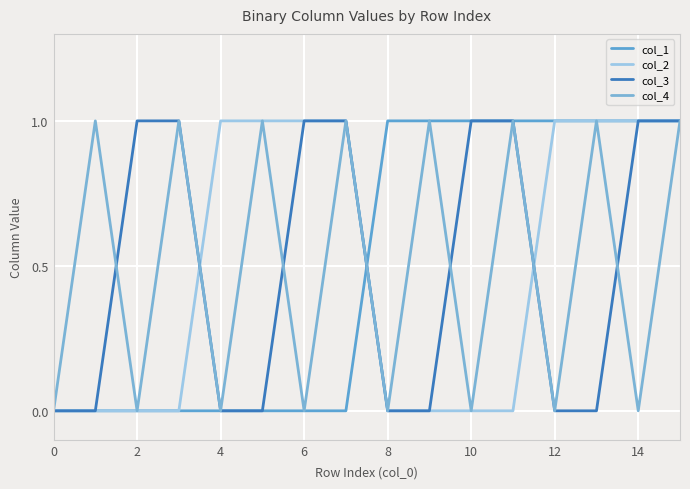

Reading right to left, transcribe all the data shown in this chart.

col_1: 1	1	1	1	1	1	1	1	0	0	0	0	0	0	0	0
col_2: 1	1	1	1	0	0	0	0	1	1	1	1	0	0	0	0
col_3: 1	1	0	0	1	1	0	0	1	1	0	0	1	1	0	0
col_4: 1	0	1	0	1	0	1	0	1	0	1	0	1	0	1	0